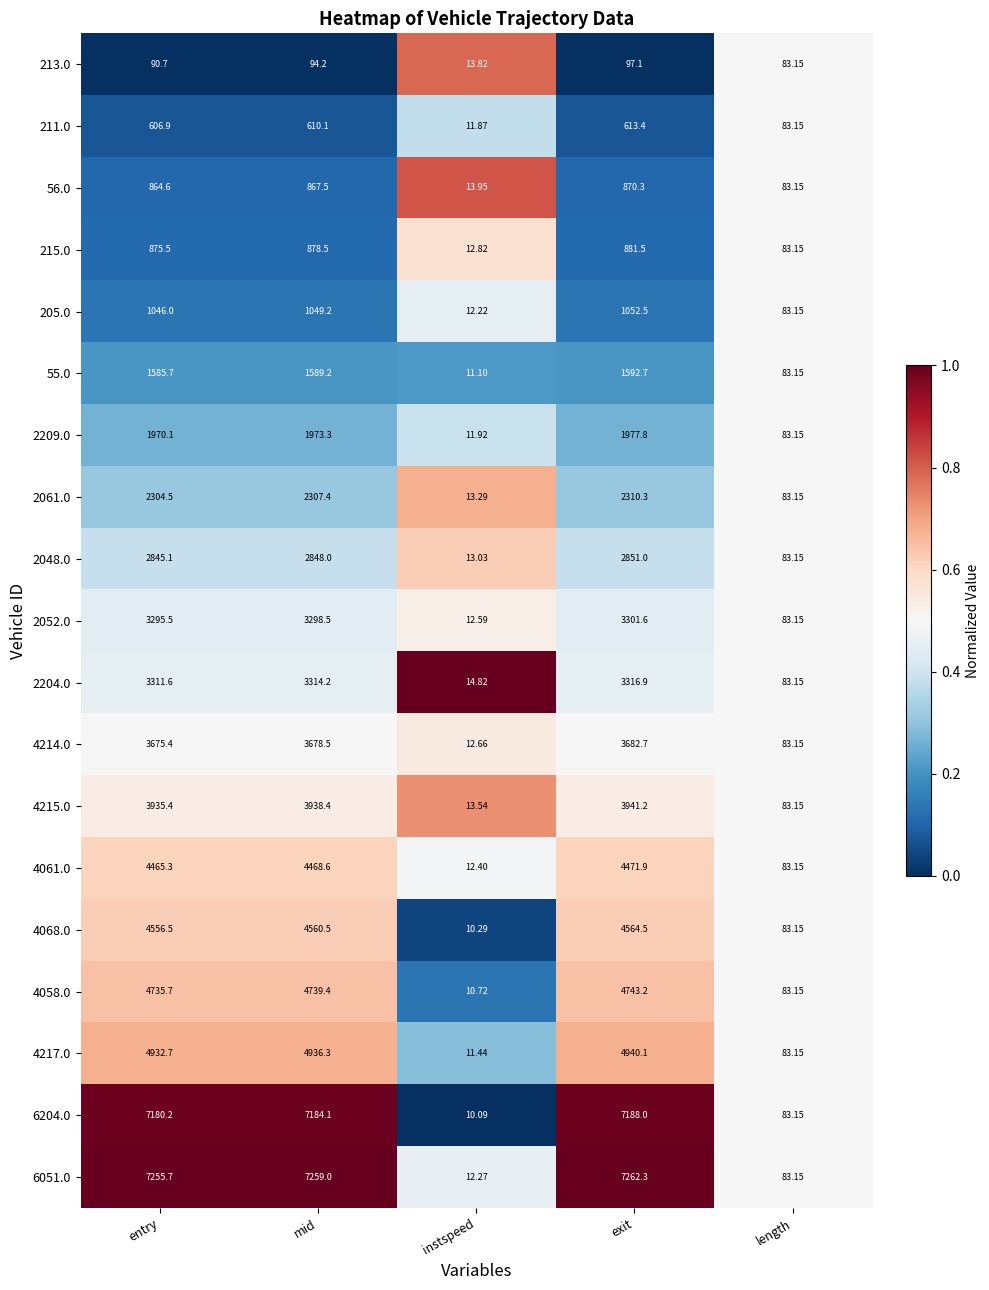

Rank the series at mid from highest to lowest value.

6051.0, 6204.0, 4217.0, 4058.0, 4068.0, 4061.0, 4215.0, 4214.0, 2204.0, 2052.0, 2048.0, 2061.0, 2209.0, 55.0, 205.0, 215.0, 56.0, 211.0, 213.0